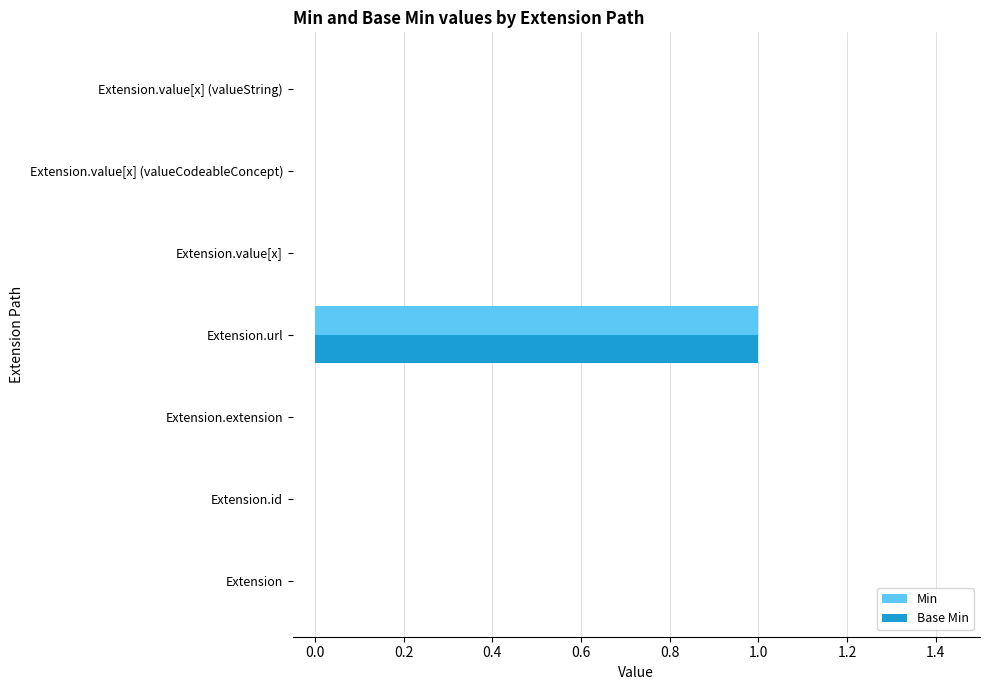

Which category has the highest value in the Base Min series?

Extension.url